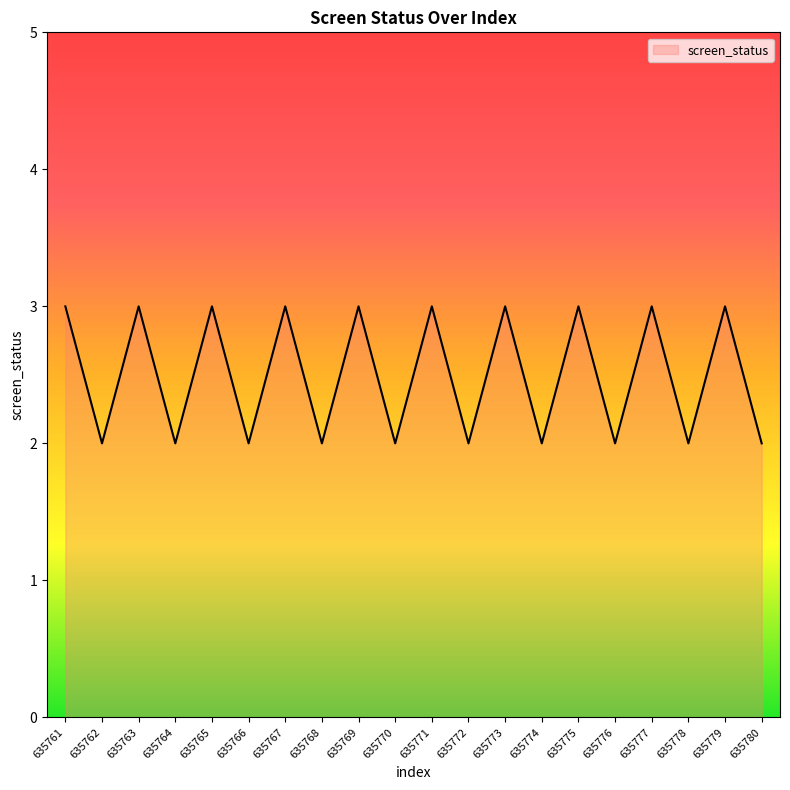

What is the ratio of the value at 635765 to the value at 635770?

1.5